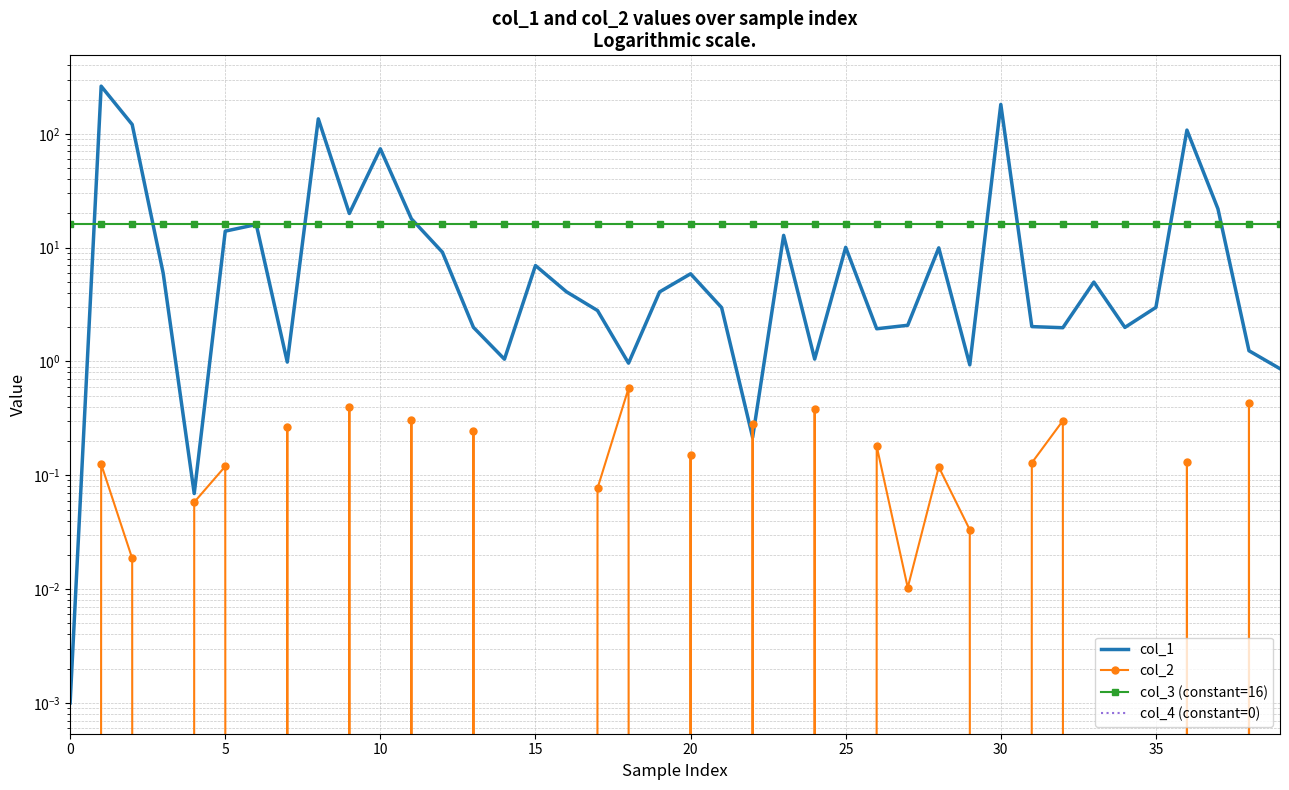

What is the sum of all col_2 values?

0.1